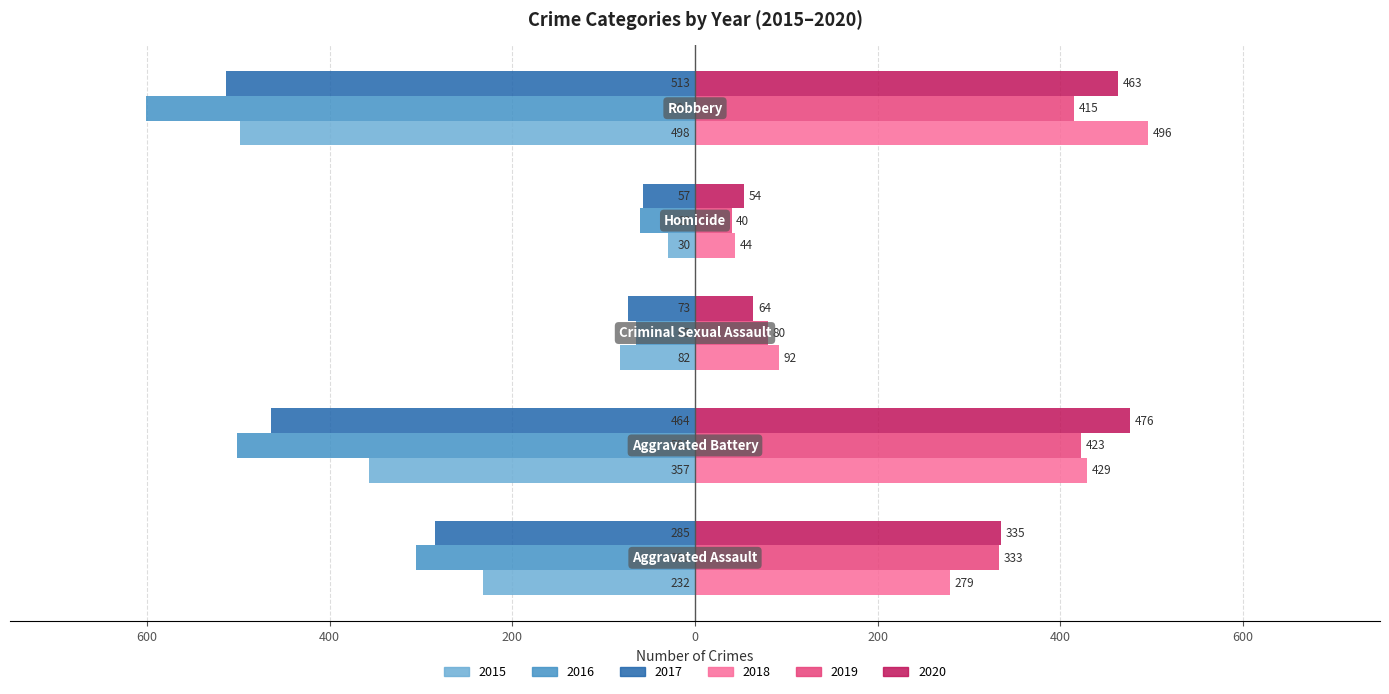

Reading right to left, what are all the values shown in this chart?

2015: Robbery=-498	Homicide=-30	Criminal Sexual Assault=-82	Aggravated Battery=-357	Aggravated Assault=-232
2016: Robbery=-601	Homicide=-60	Criminal Sexual Assault=-65	Aggravated Battery=-502	Aggravated Assault=-306
2017: Robbery=-513	Homicide=-57	Criminal Sexual Assault=-73	Aggravated Battery=-464	Aggravated Assault=-285
2018: Robbery=496	Homicide=44	Criminal Sexual Assault=92	Aggravated Battery=429	Aggravated Assault=279
2019: Robbery=415	Homicide=40	Criminal Sexual Assault=80	Aggravated Battery=423	Aggravated Assault=333
2020: Robbery=463	Homicide=54	Criminal Sexual Assault=64	Aggravated Battery=476	Aggravated Assault=335